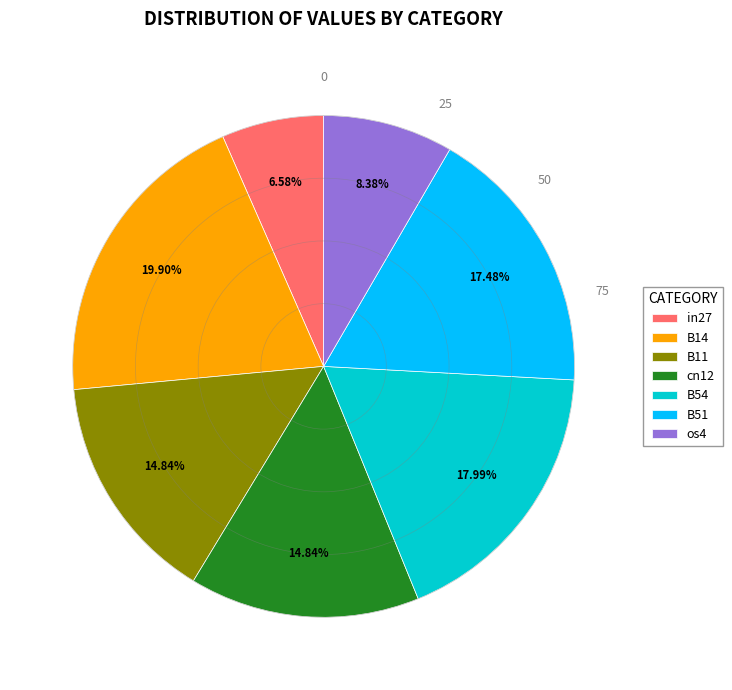

Count the number of slices in the pie.

7